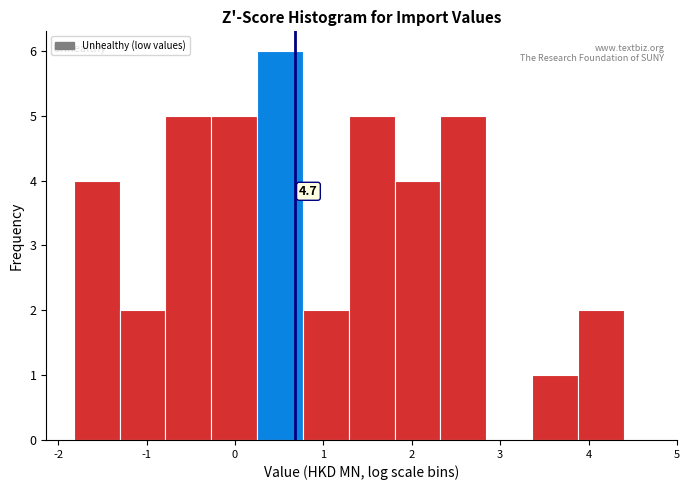

Over which range of the x-axis is the bar tallest?

0.2 to 0.8